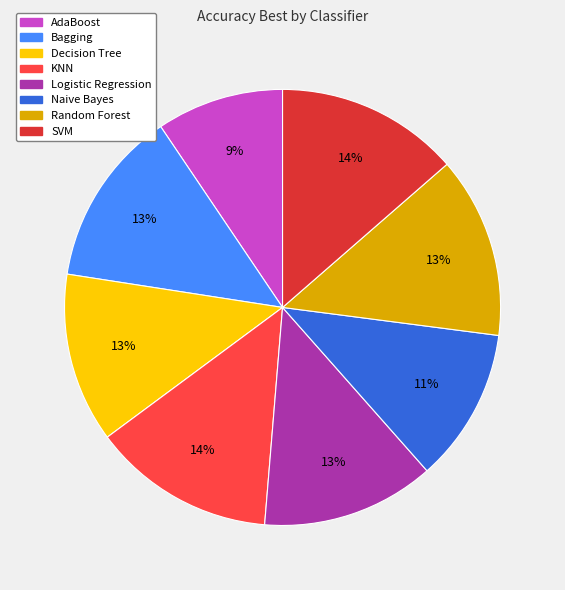

To the nearest percent, what is the average slice percentage?

12%